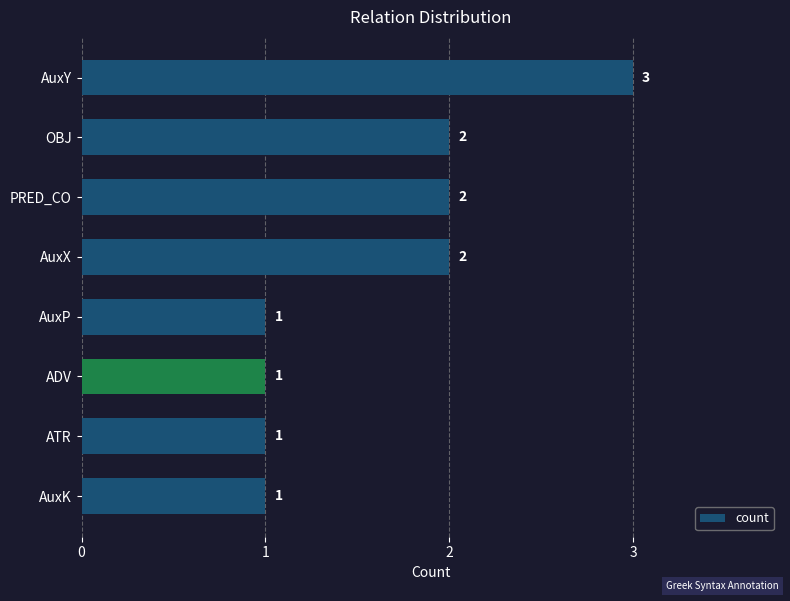

How many values are between 1 and 2?

7